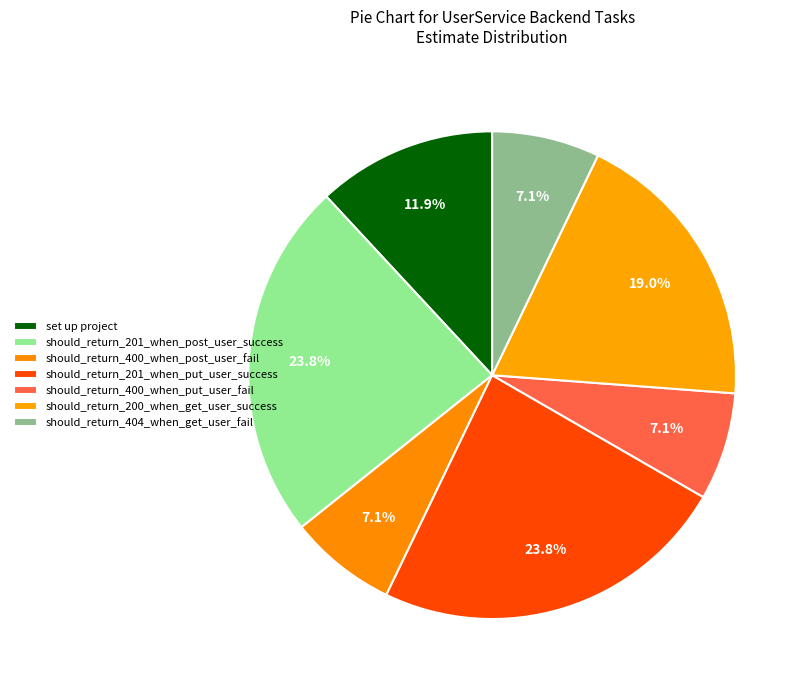

Combined, do should_return_404_when_get_user_fail and set up project account for over 50%?

No